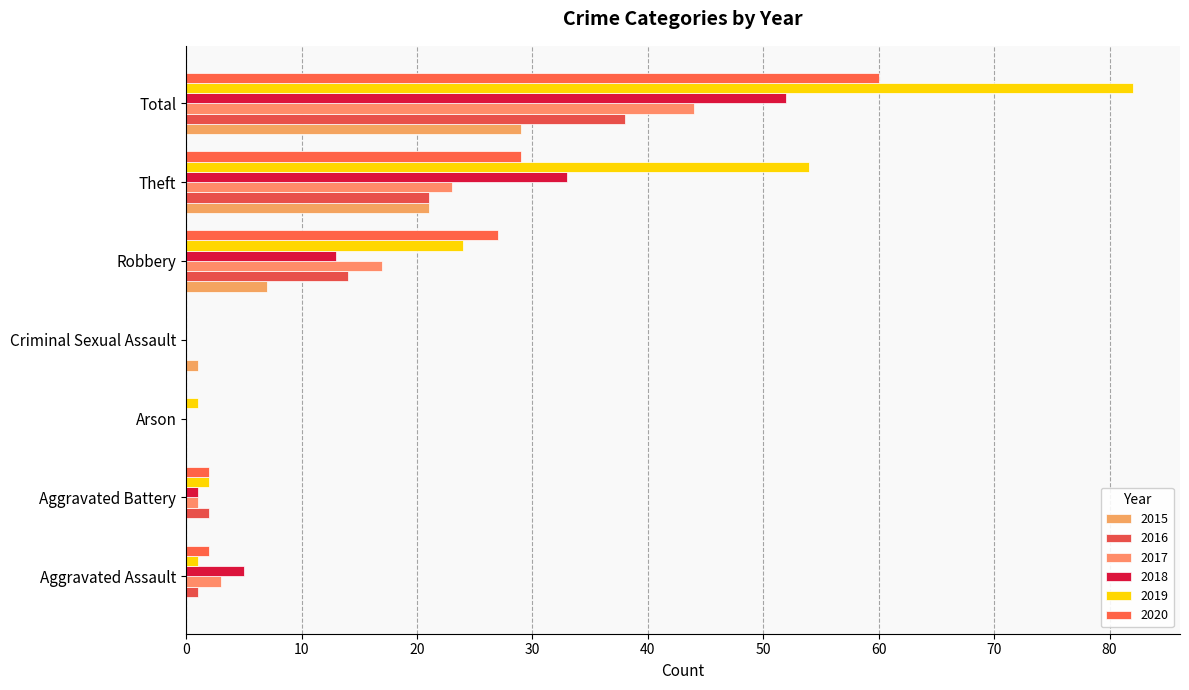

What is the difference between the maximum and minimum values in the 2020 series?

60